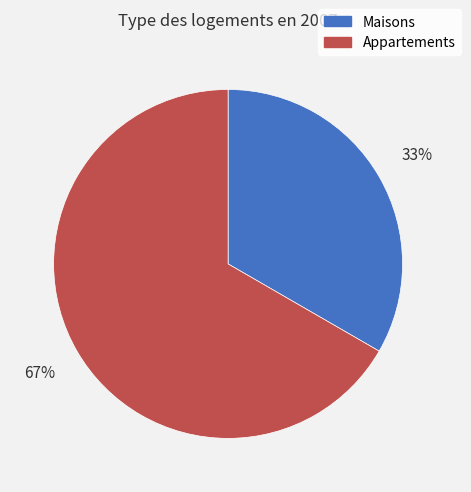

What percentage is the Appartements slice, to the nearest percent?

67%